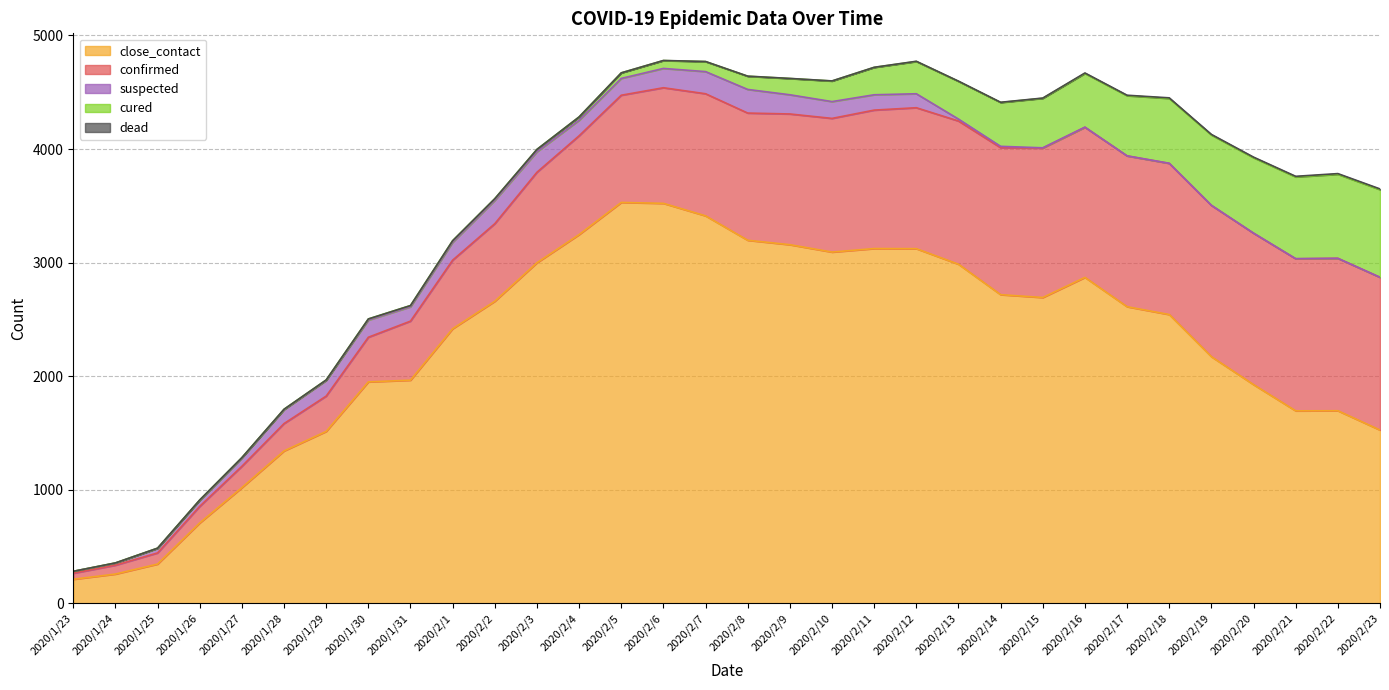

True or false: confirmed has more than 0 interior local peaks.

False